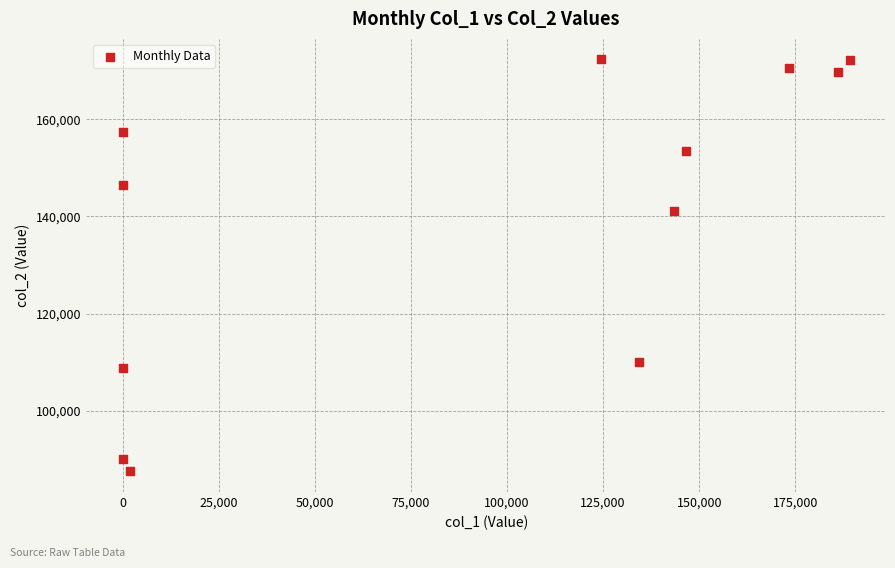

What is the average X value?

91602